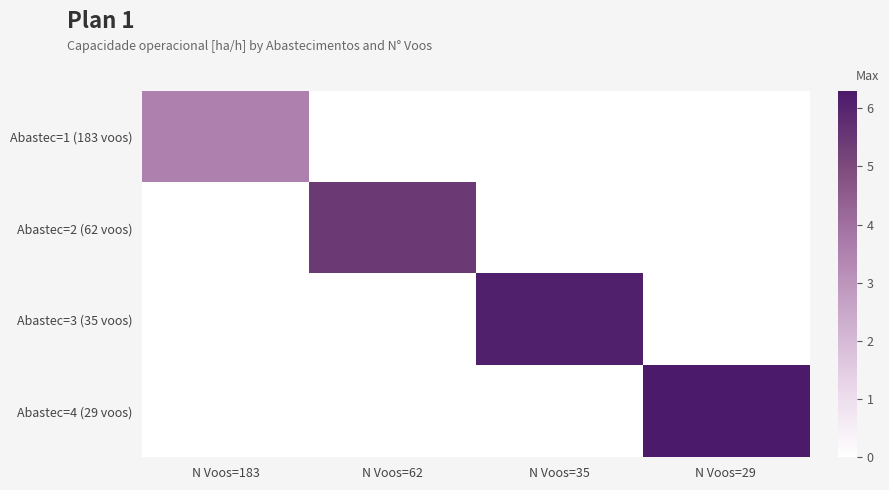

Reading left to right, list all the values displayed in this chart.

Abastec=1 (183 voos): N Voos=183=3.6	N Voos=62=0.0	N Voos=35=0.0	N Voos=29=0.0
Abastec=2 (62 voos): N Voos=183=0.0	N Voos=62=5.4	N Voos=35=0.0	N Voos=29=0.0
Abastec=3 (35 voos): N Voos=183=0.0	N Voos=62=0.0	N Voos=35=6.1	N Voos=29=0.0
Abastec=4 (29 voos): N Voos=183=0.0	N Voos=62=0.0	N Voos=35=0.0	N Voos=29=6.3